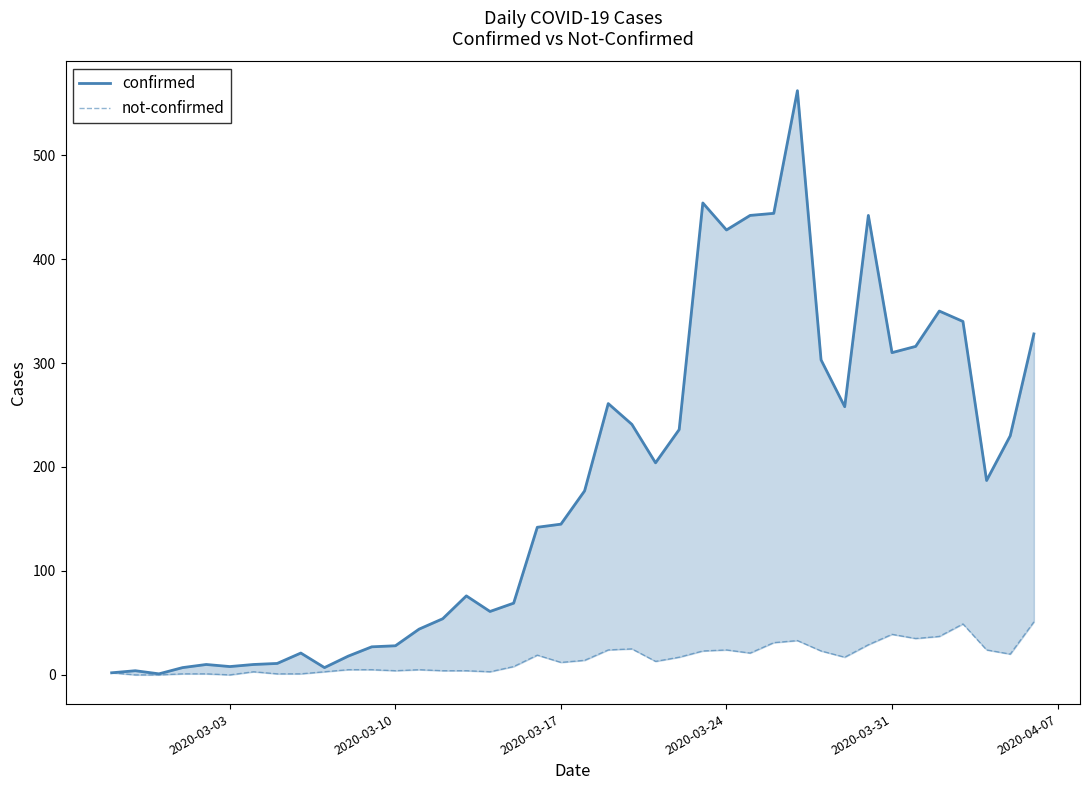

True or false: confirmed and not-confirmed cross at least once.

False